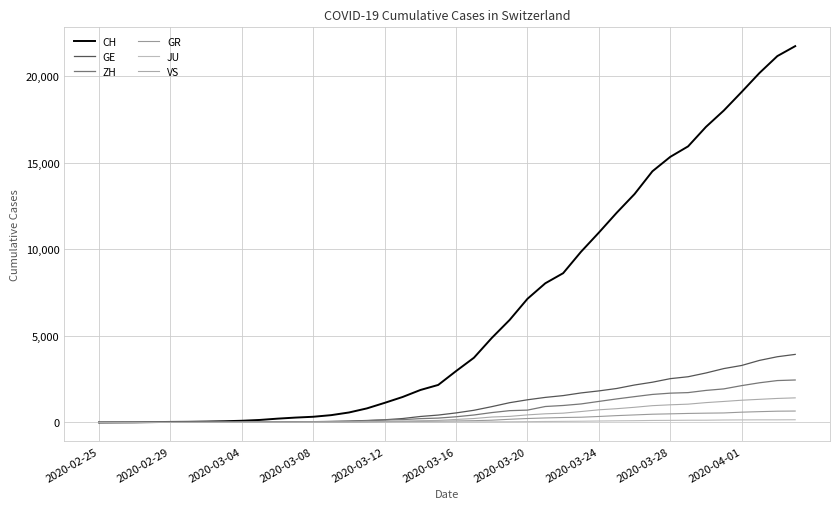

Which series has the largest range (max minus min)?

CH